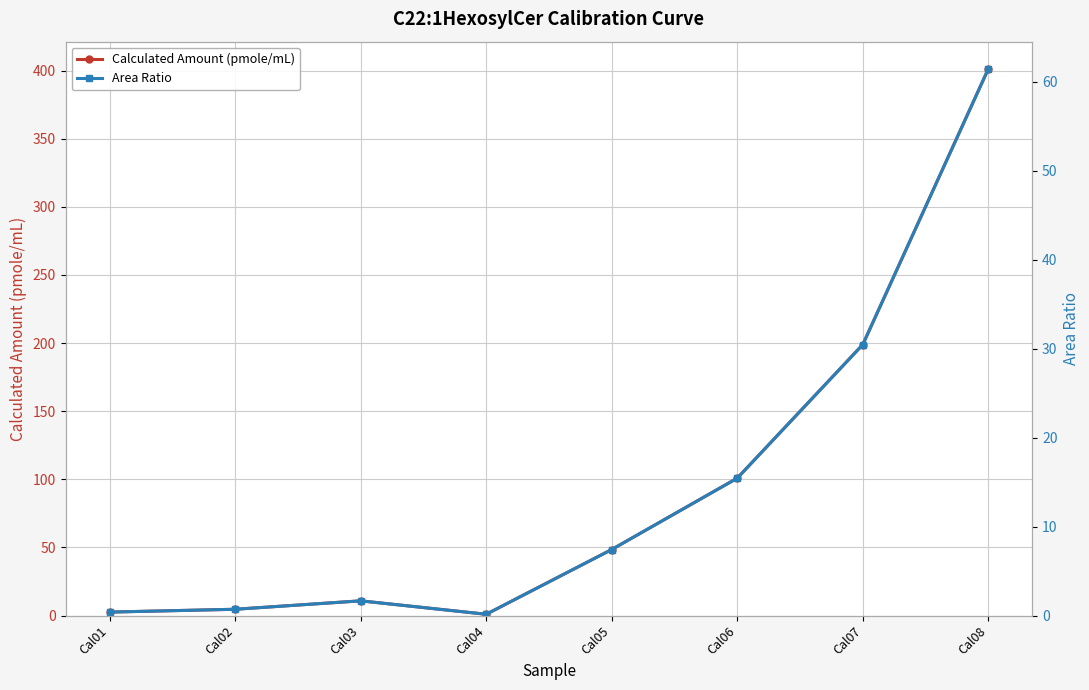

What is the sum of the Area Ratio values at Cal02 and Cal03?

2.4